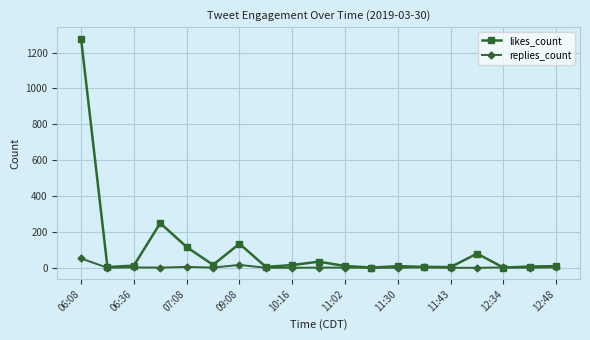

True or false: replies_count has more than 0 points higher than both neighbors.

True